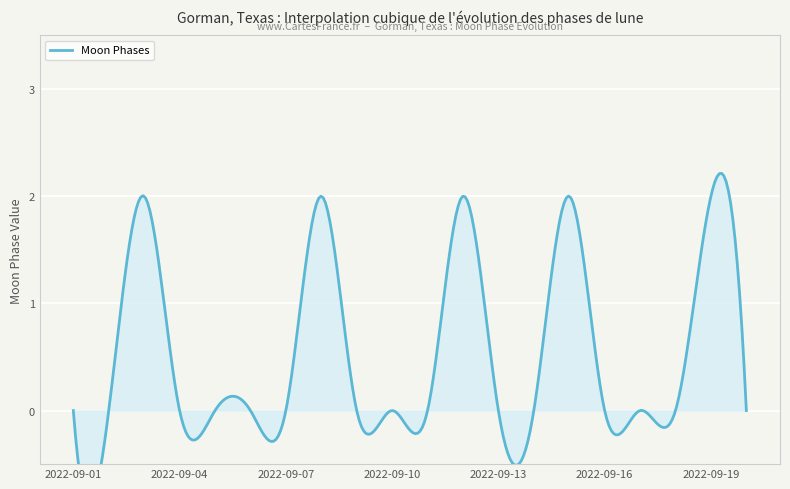

What is the greatest value displayed?

2